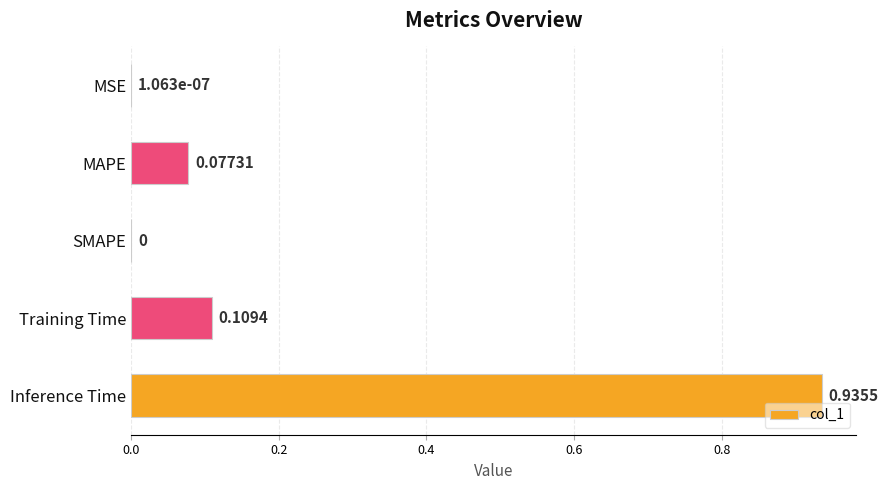

Which label corresponds to the largest value in the chart?

Inference Time